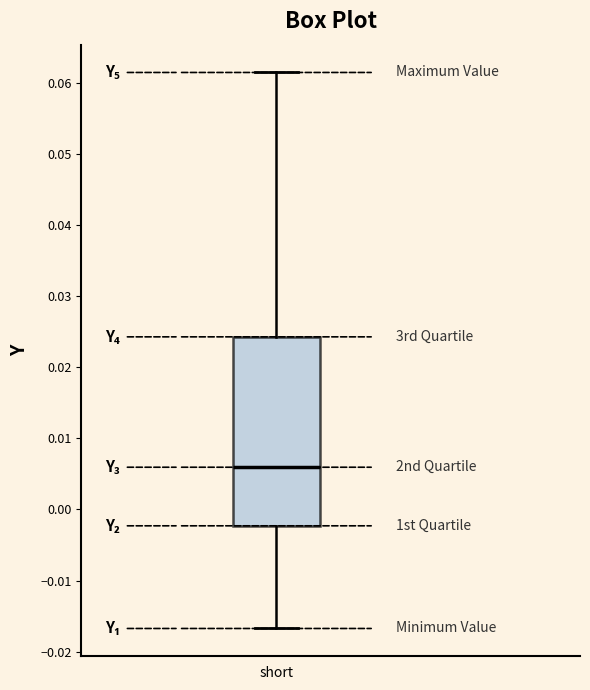

Where is the upper edge of the box for short on the y-axis? The values are not printed on the chart, so give them approximately, as read against the axis.

0.024